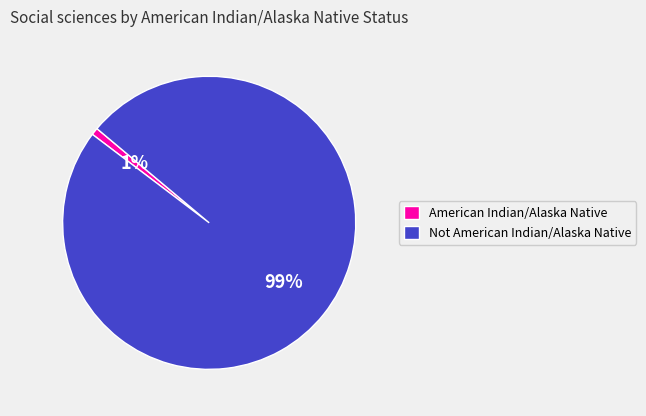

Does American Indian/Alaska Native represent more than half of the total?

No